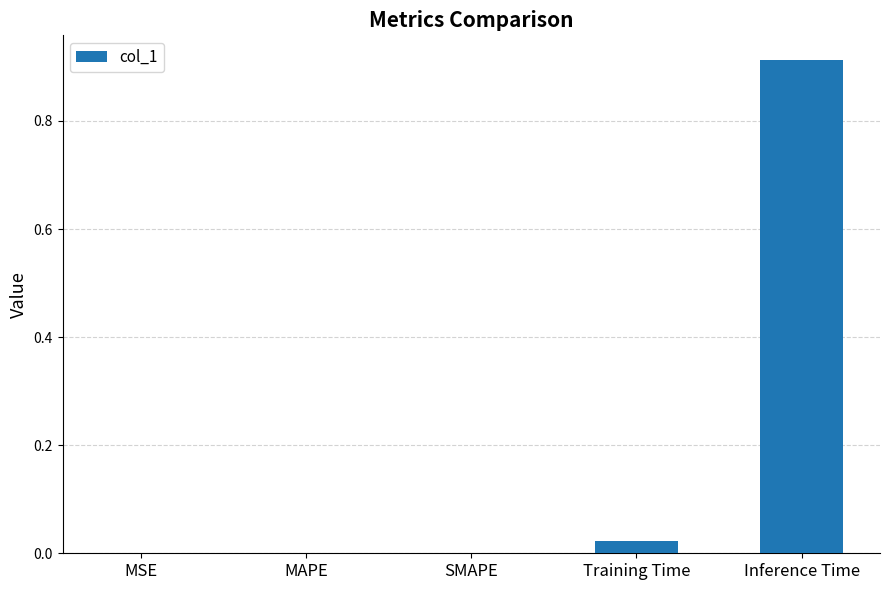

The value at MSE is 0.0. True or false?

True